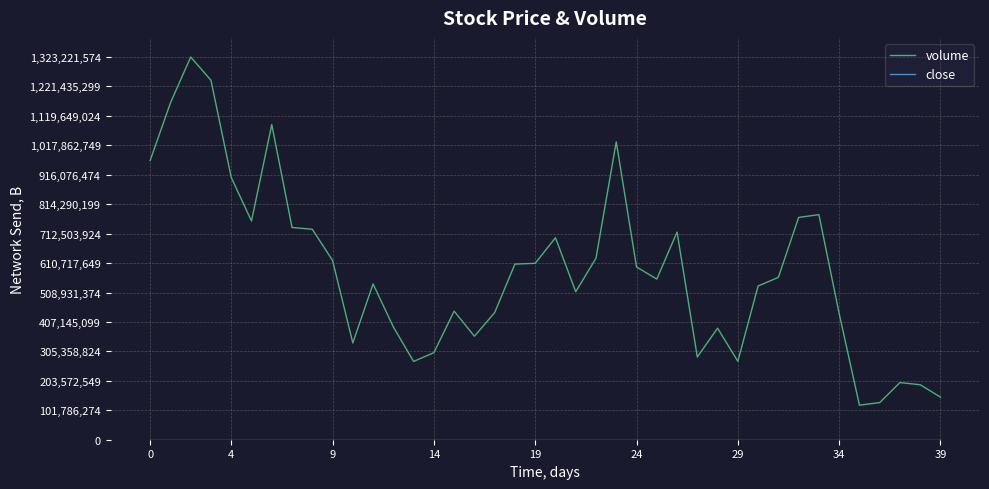

How many categories are shown in the chart?

40